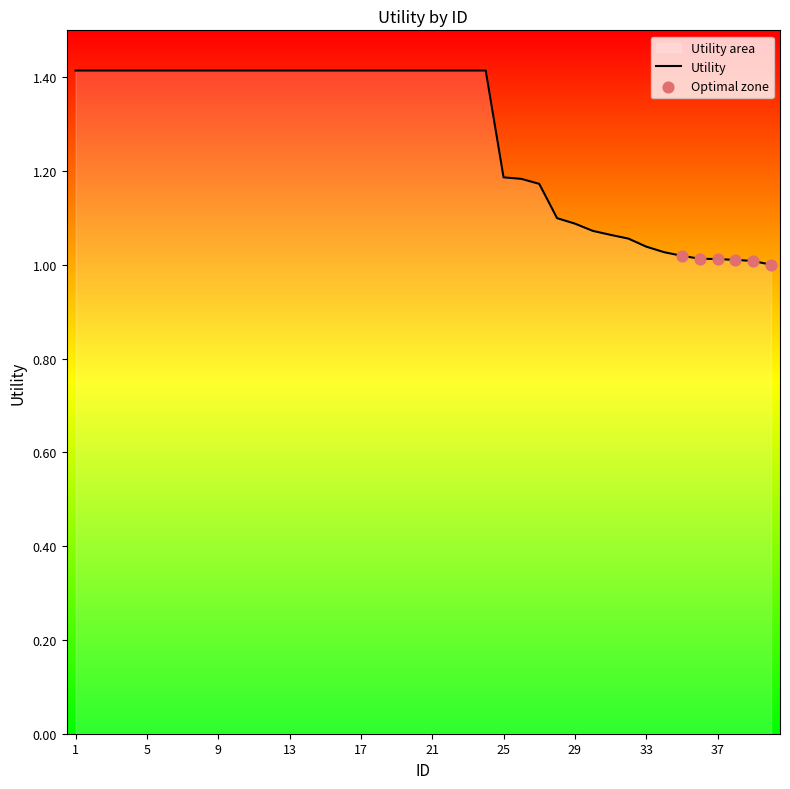

What is the change in value from 5 to 37?

-0.4